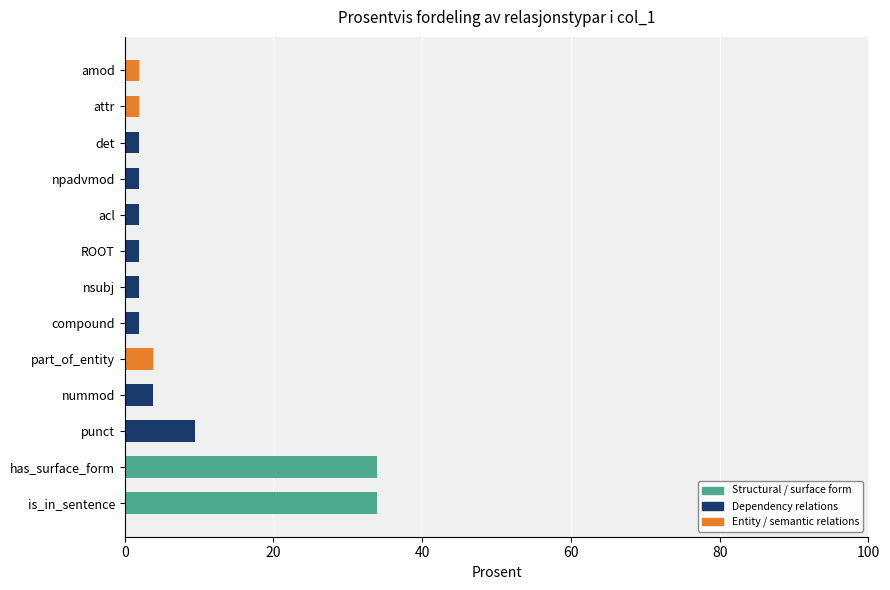

What value does the Structural / surface form series have at has_surface_form?

34.0